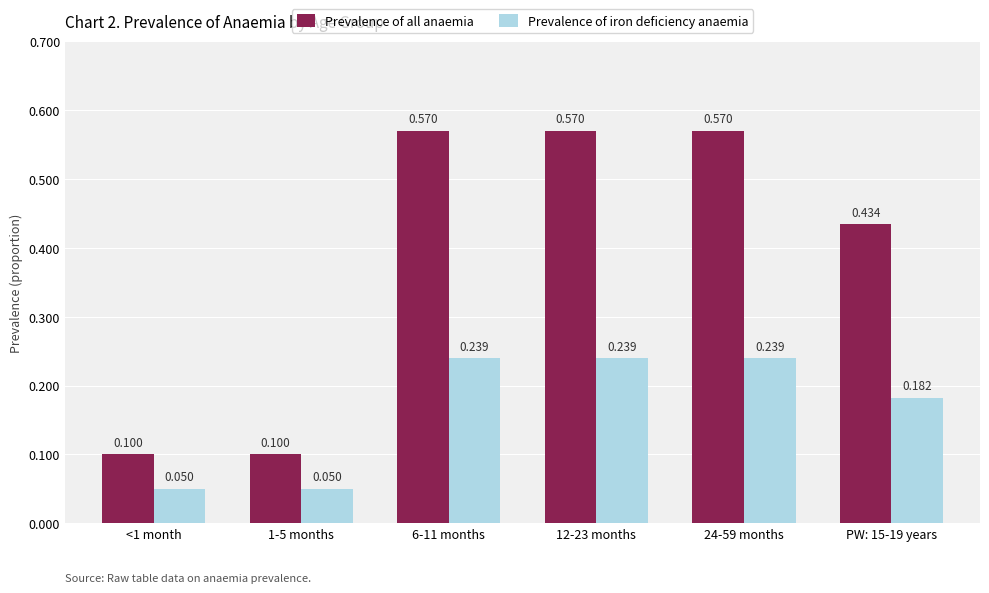

Rank the series by their average value, from lowest to highest.

Prevalence of iron deficiency anaemia, Prevalence of all anaemia